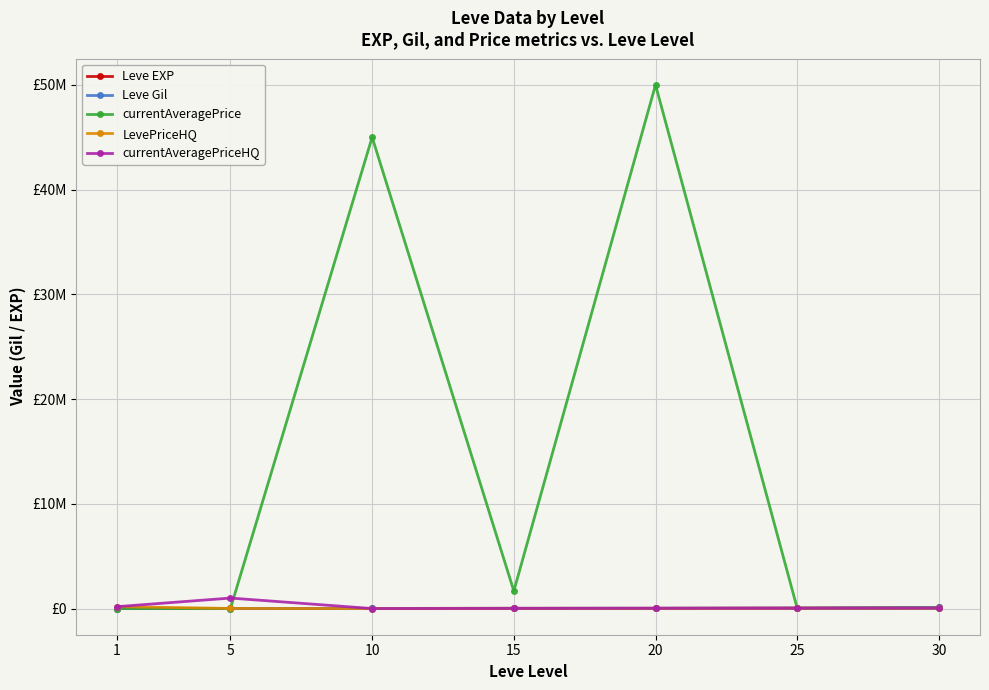

What is the total value across all series at 10?

45019980.0